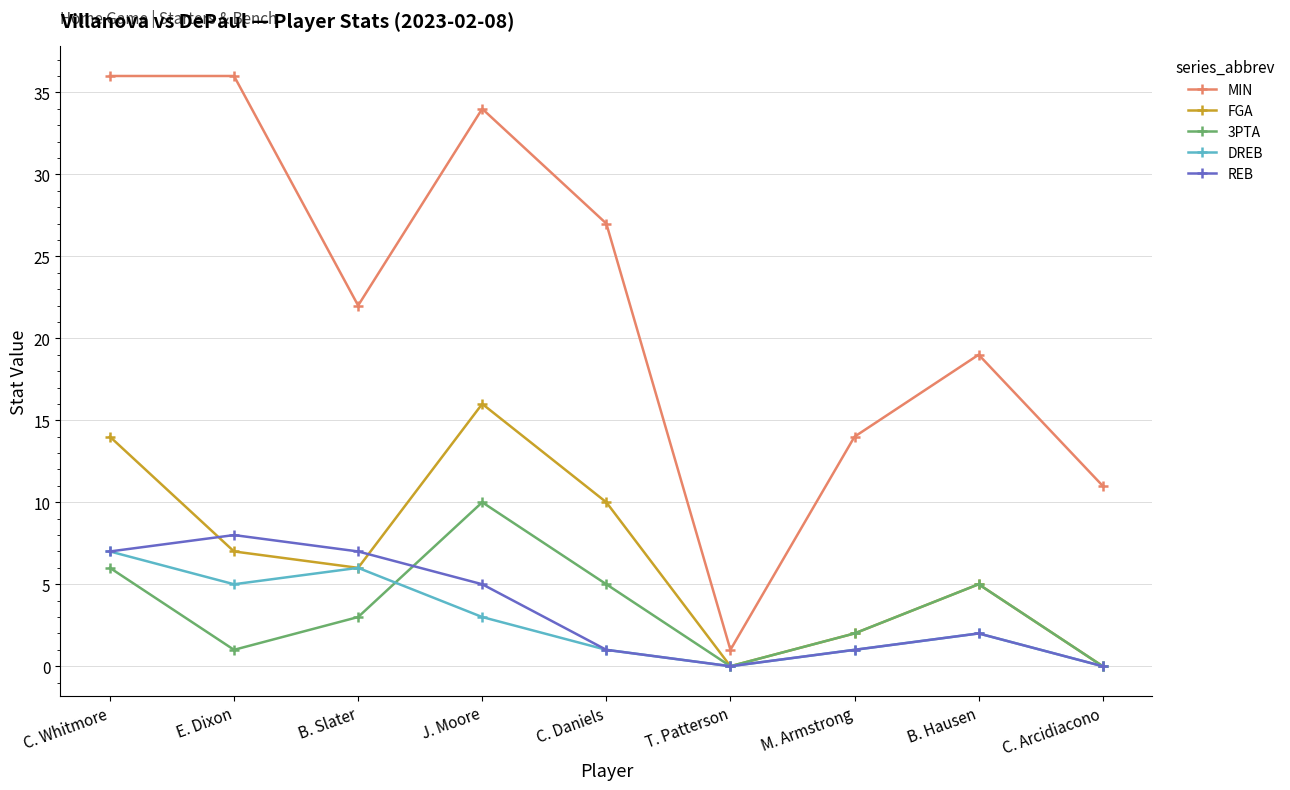

Between C. Whitmore and C. Arcidiacono, which series saw the biggest shift?

MIN